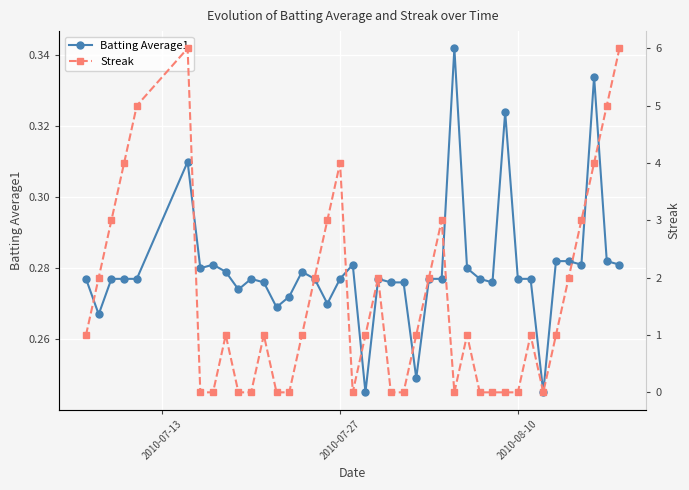

How many lines are shown in the chart?

2